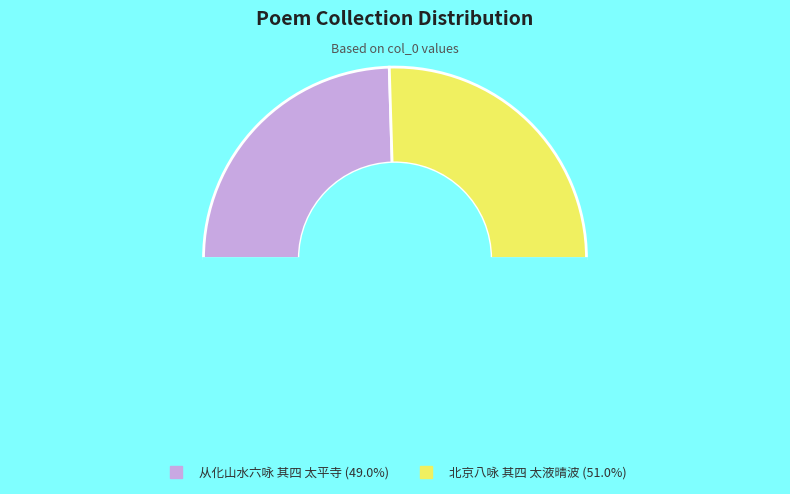

How many segments does this pie chart have?

3